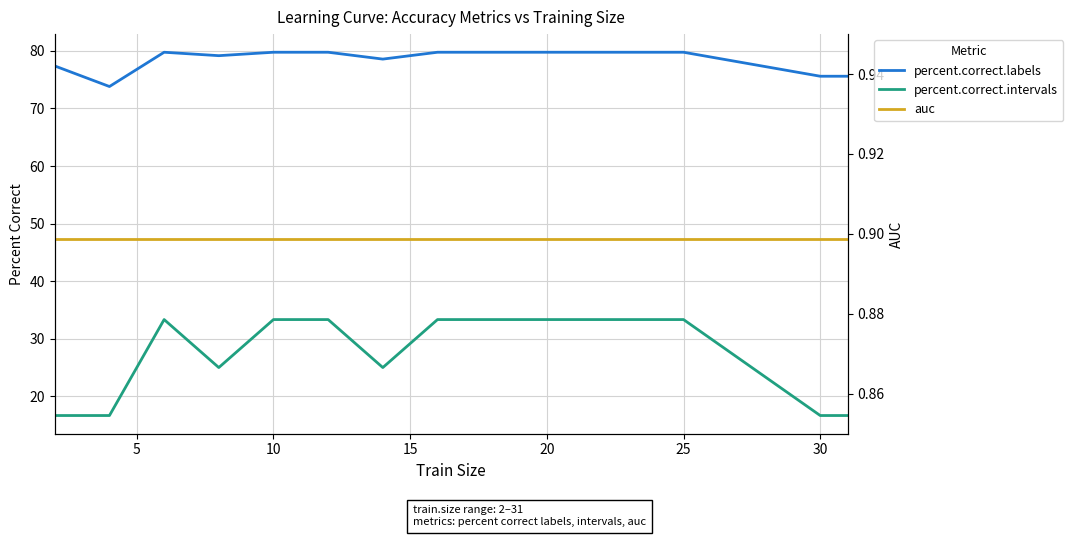

True or false: percent.correct.labels has more than 2 points higher than both neighbors.

False